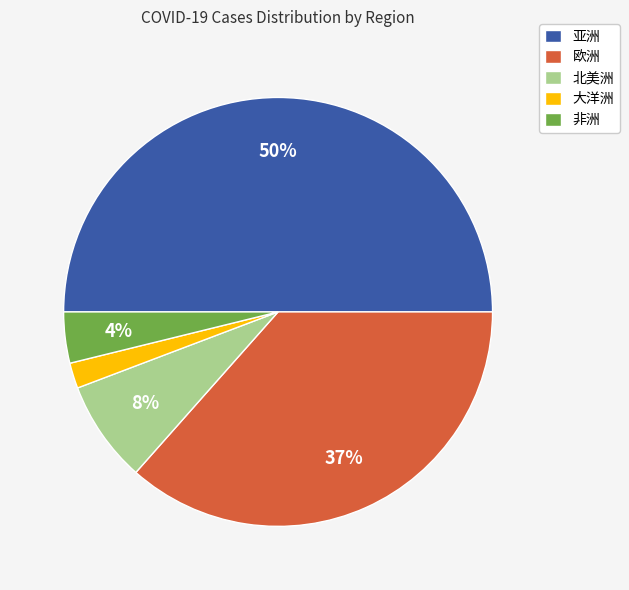

Does 大洋洲 account for over 50% of the chart?

No